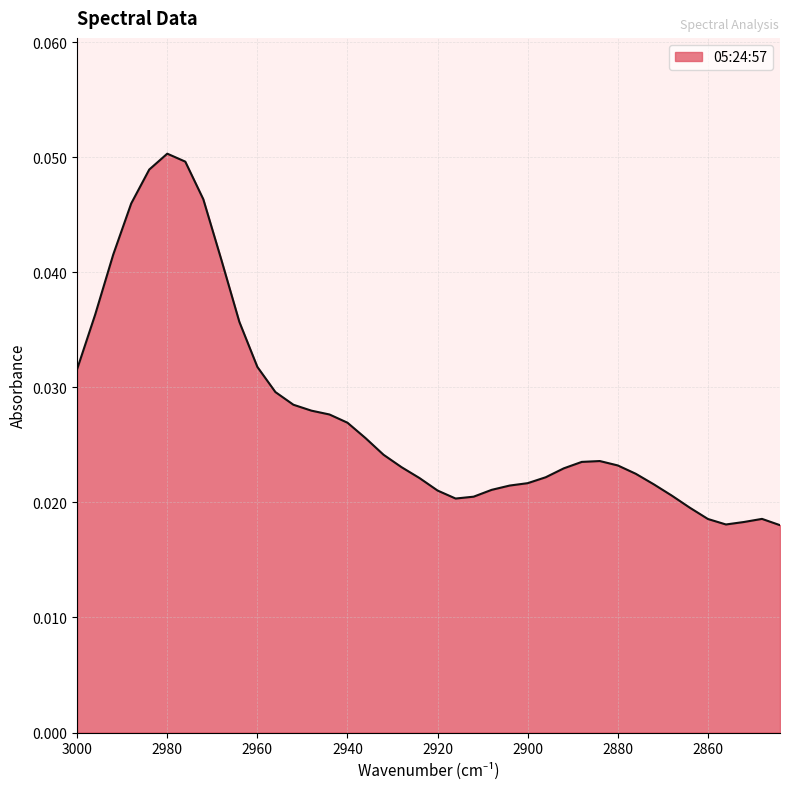

What is the maximum value shown in the chart?

0.1